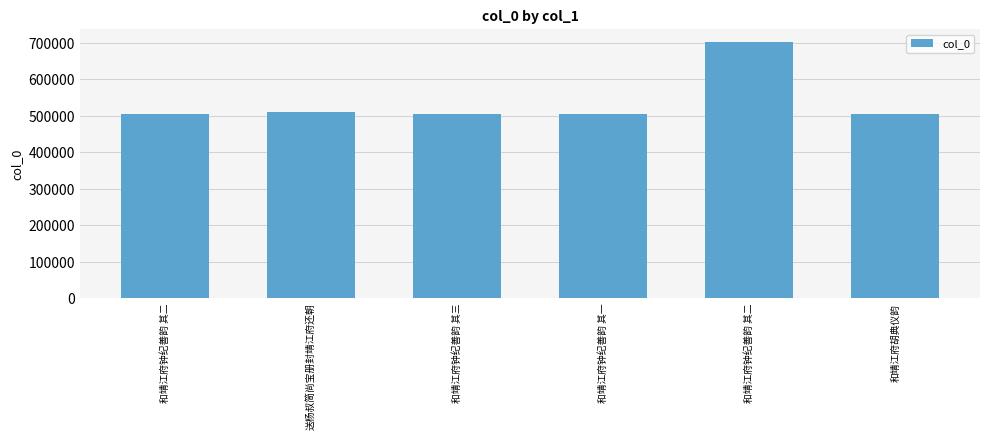

What is the label of the 2nd bar from the left?

送杨叔简尚宝册封靖江府还朝